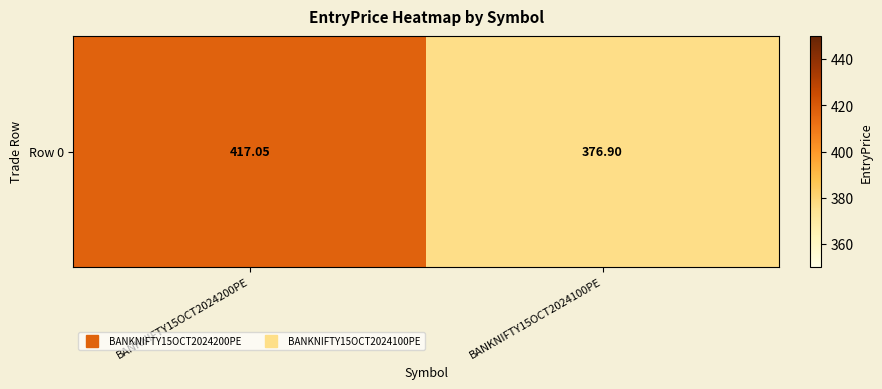

Rank the categories by value from lowest to highest.

BANKNIFTY15OCT2024100PE, BANKNIFTY15OCT2024200PE